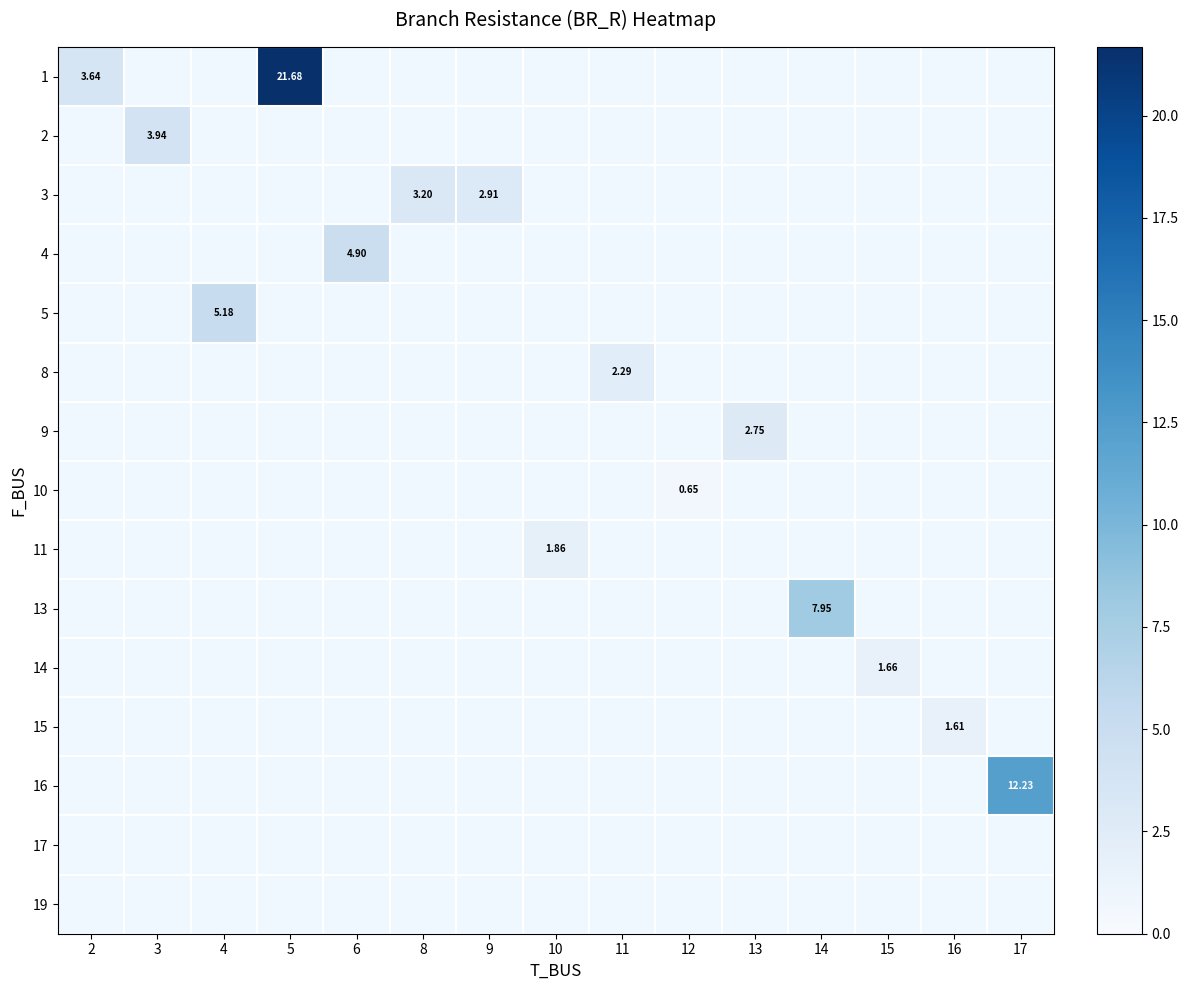

How many row_5 values are between 0 and 1?

14